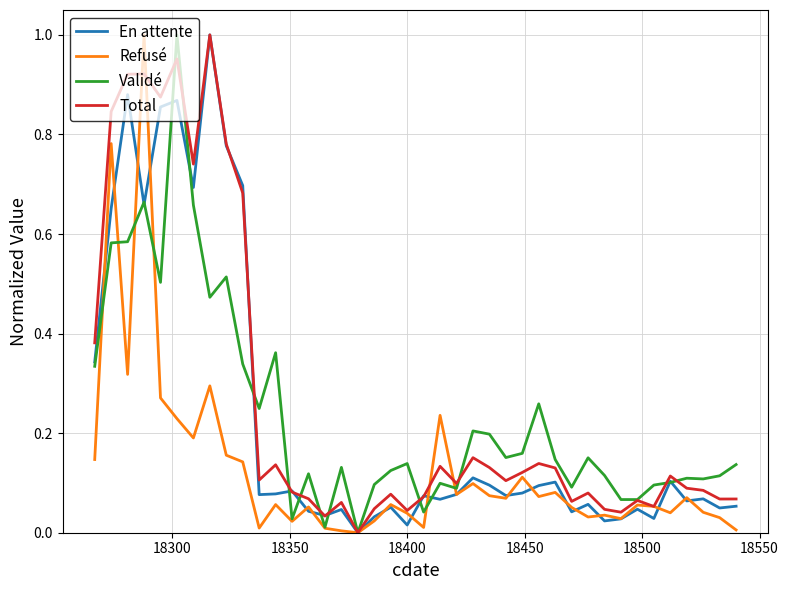

Is this an area chart (filled region under the line)?

No